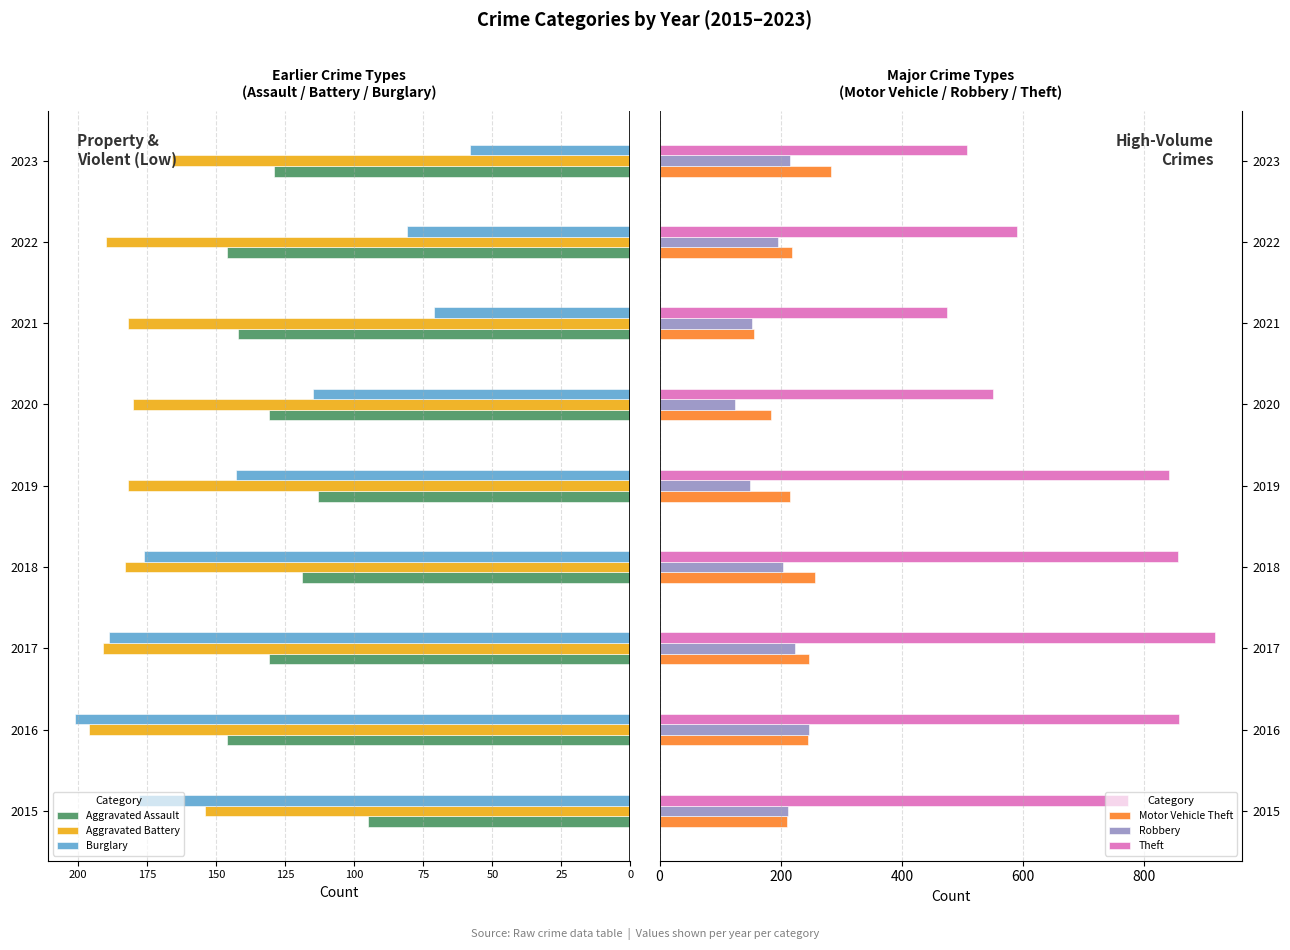

What is the difference between the maximum and minimum values in the Motor Vehicle Theft series?

127